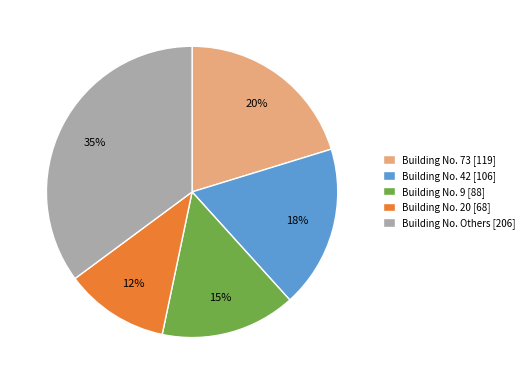

True or false: Building No. 9 [88] accounts for 30% of the total.

False